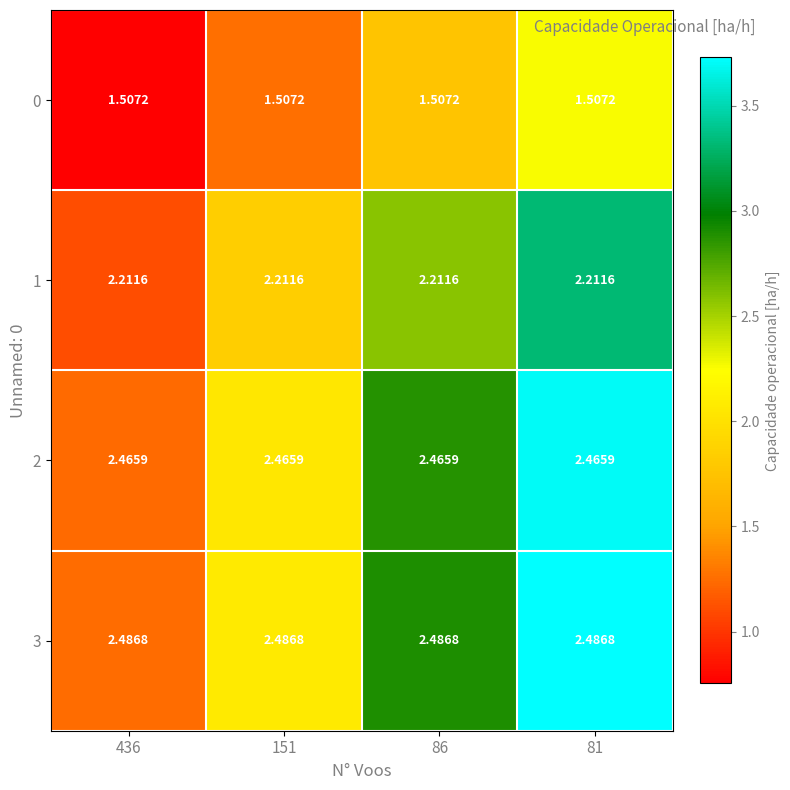

Is the value of 0 at 81 greater than the value of 2 at 81?

No